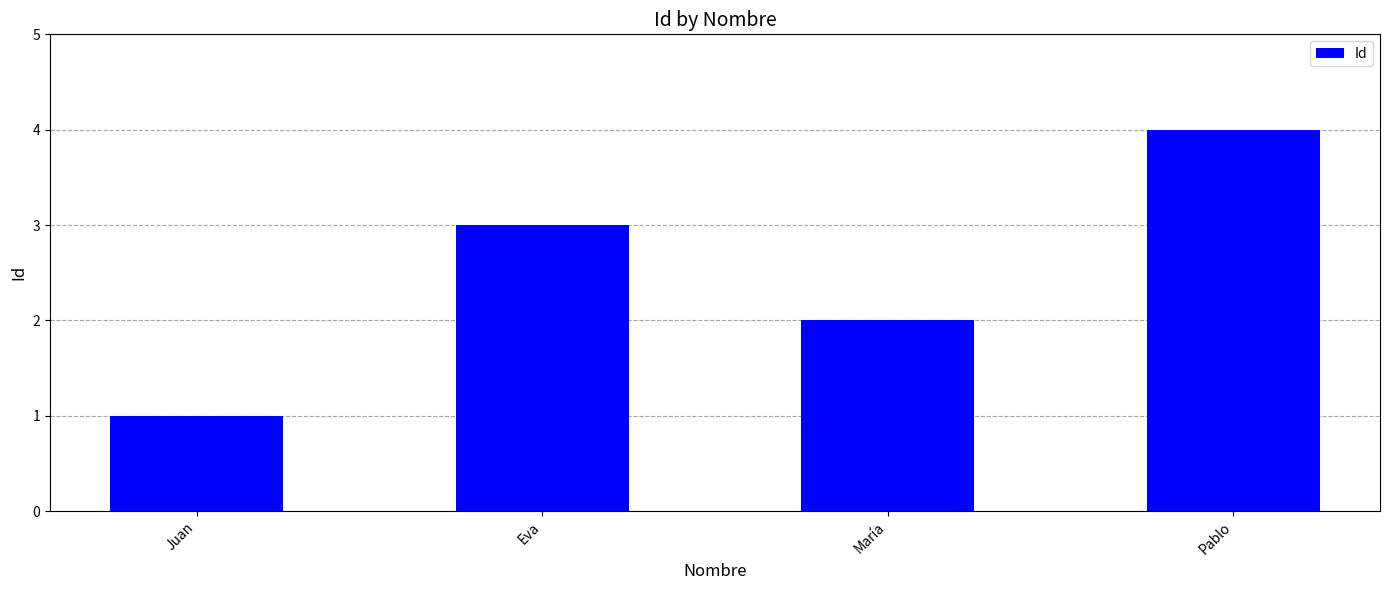

What is the difference between the values at Eva and Pablo?

1